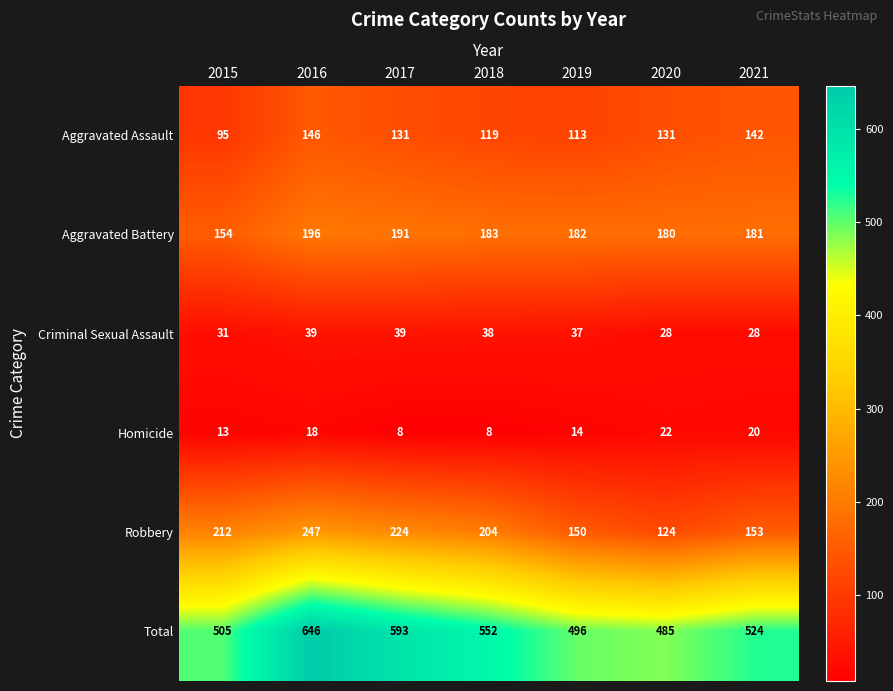

Rank the series by their maximum value, from lowest to highest.

Homicide, Criminal Sexual Assault, Aggravated Assault, Aggravated Battery, Robbery, Total